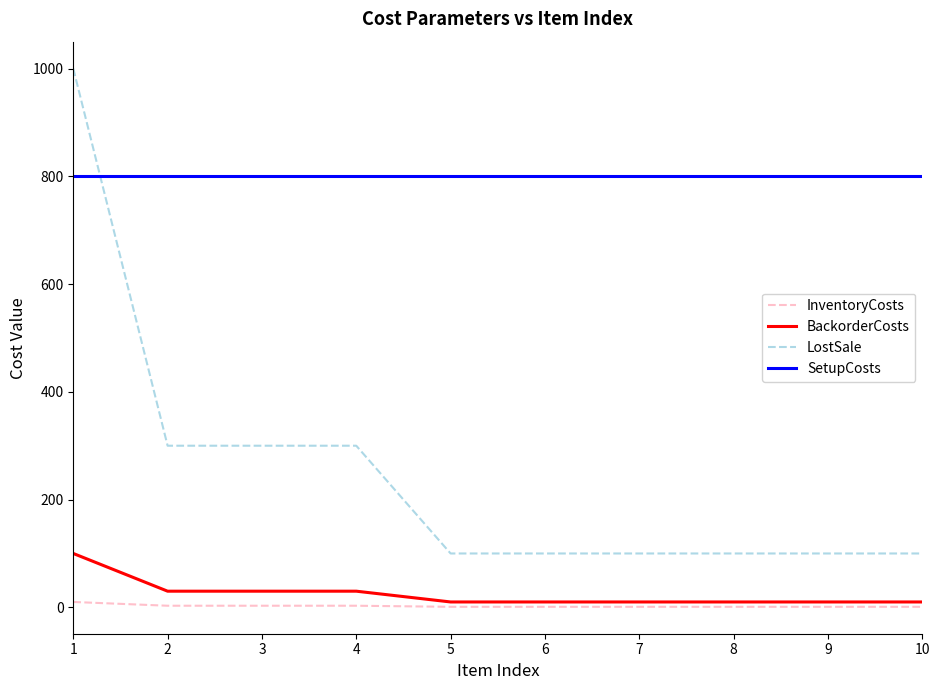

Is this an area chart (filled region under the line)?

No